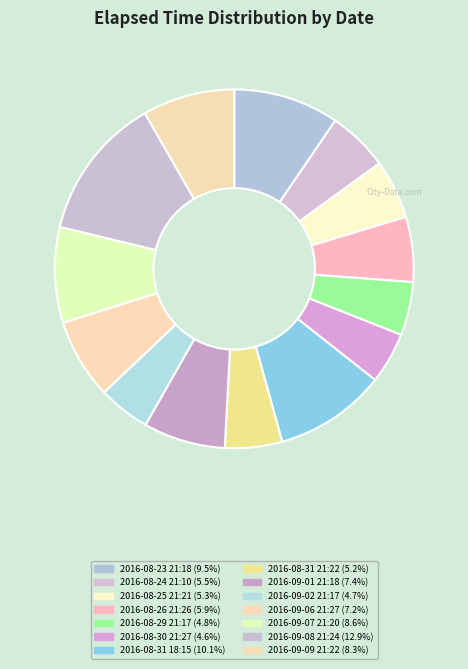

Is it true that 2016-09-08 21:24 is 27% of the pie?

False